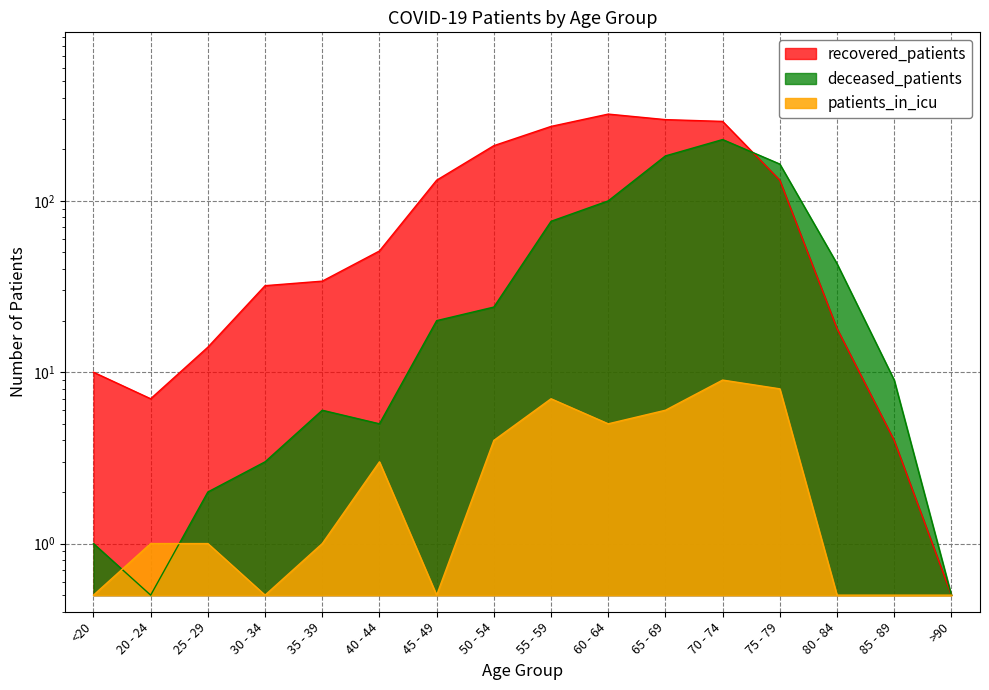

True or false: patients_in_icu has more than 0 interior local peaks.

True